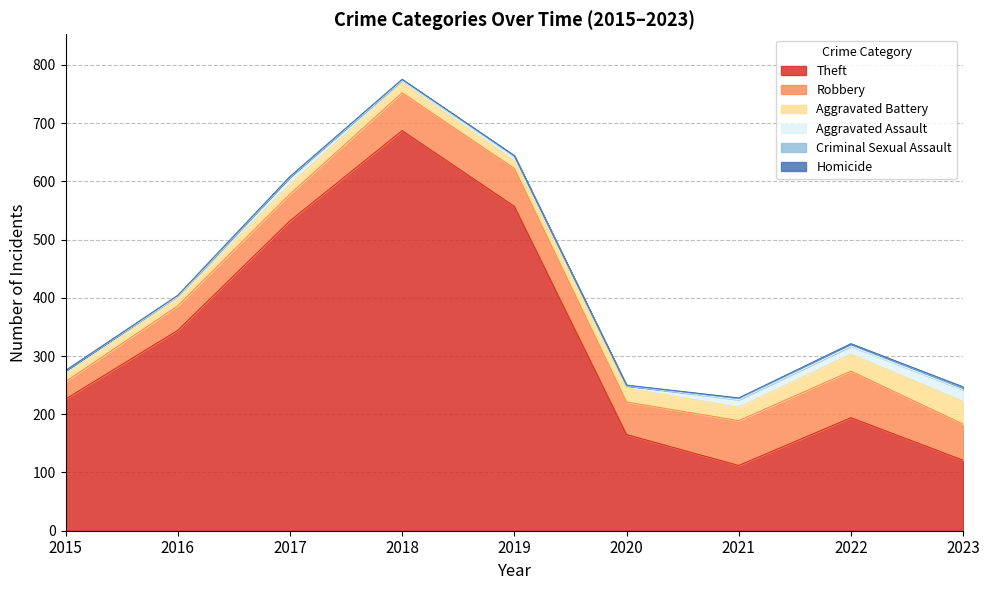

How many lines are shown in the chart?

6